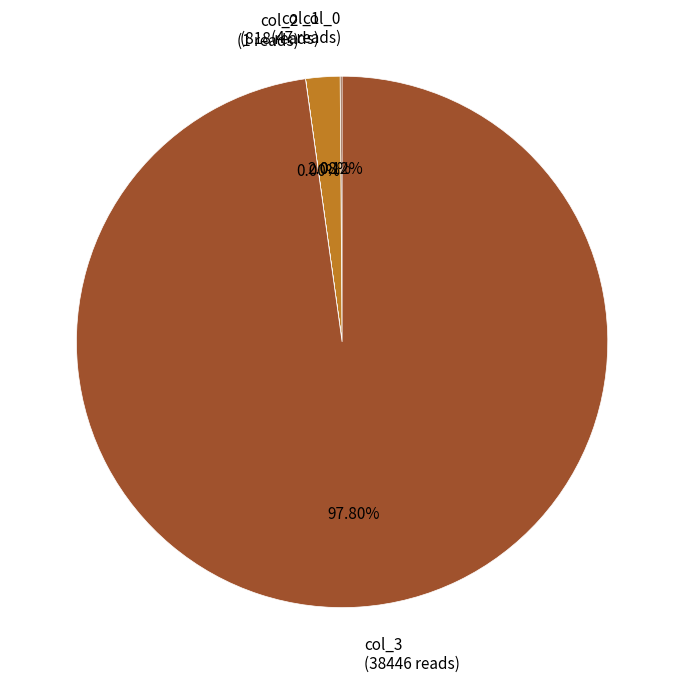

Which slice represents more than half of the pie?

col_3